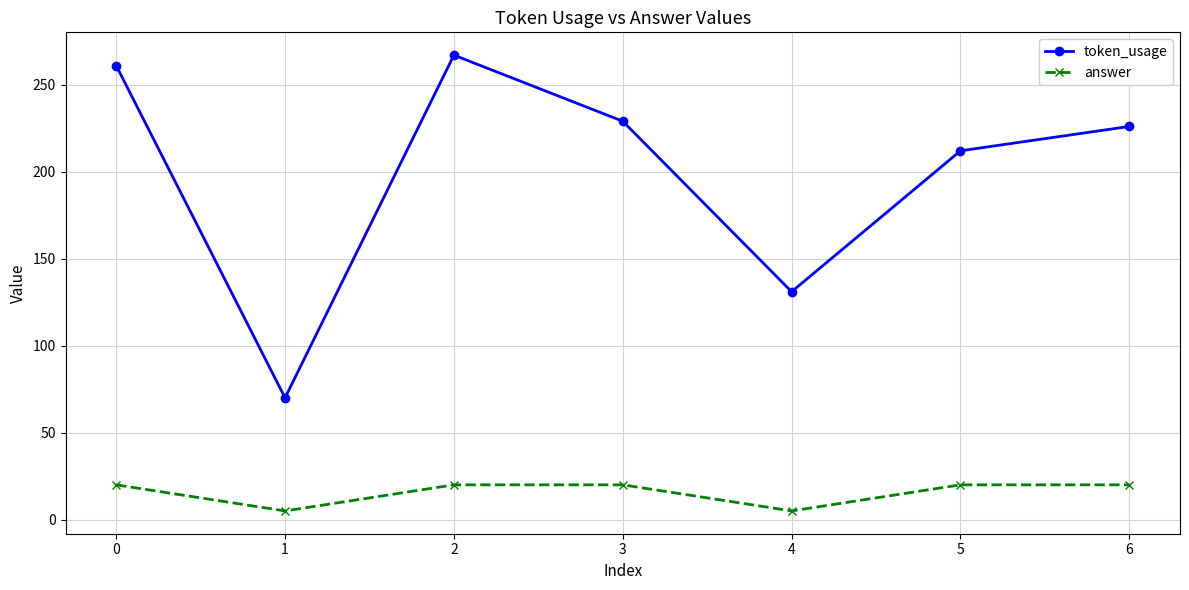

List the series in order of their peak value, lowest first.

answer, token_usage